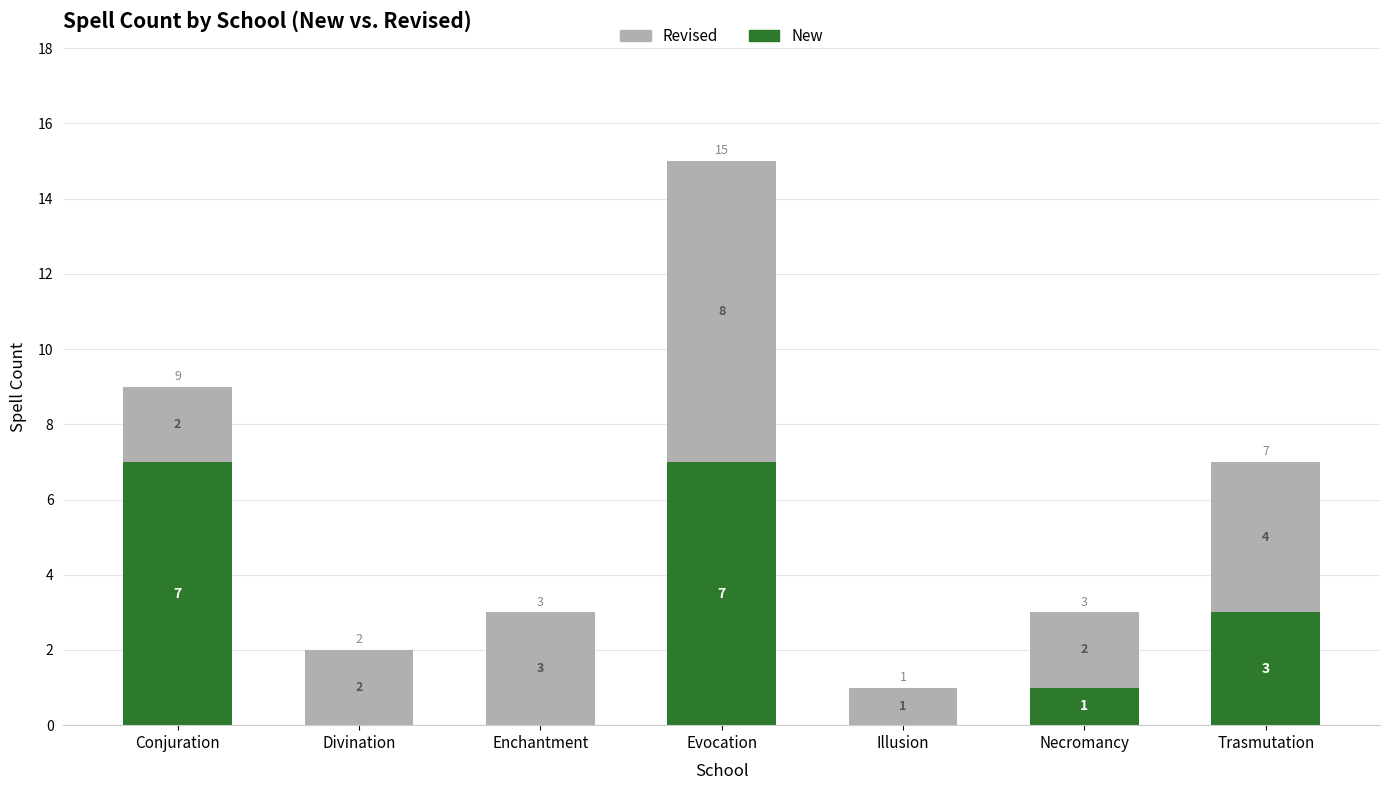

Are the bars grouped side by side (vs. stacked)?

No